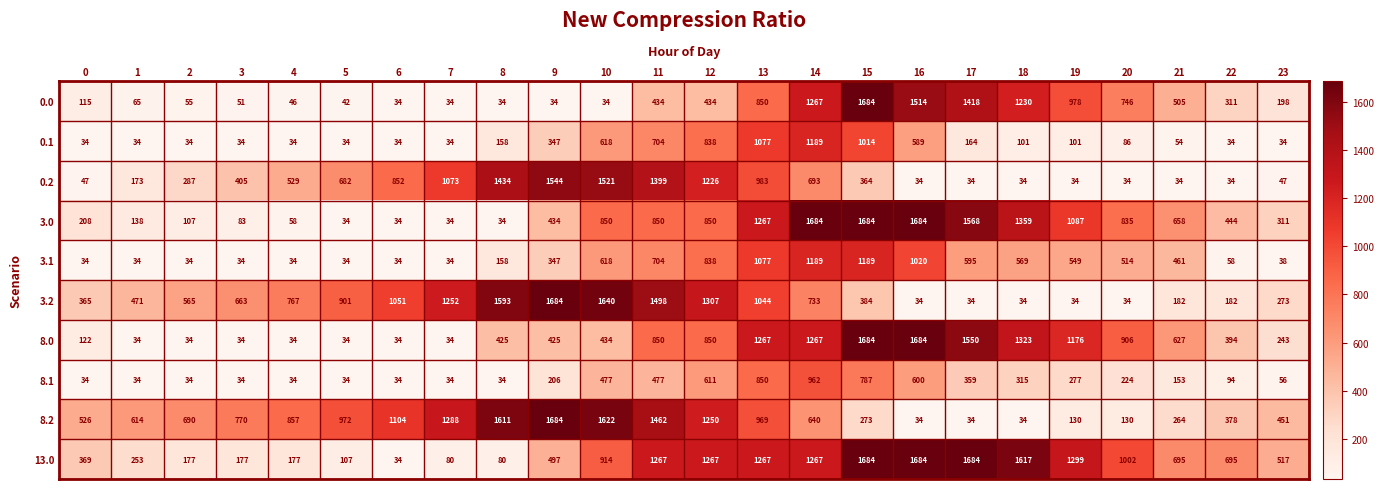

What is the difference between the 3.0 values at 18 and 21?

701